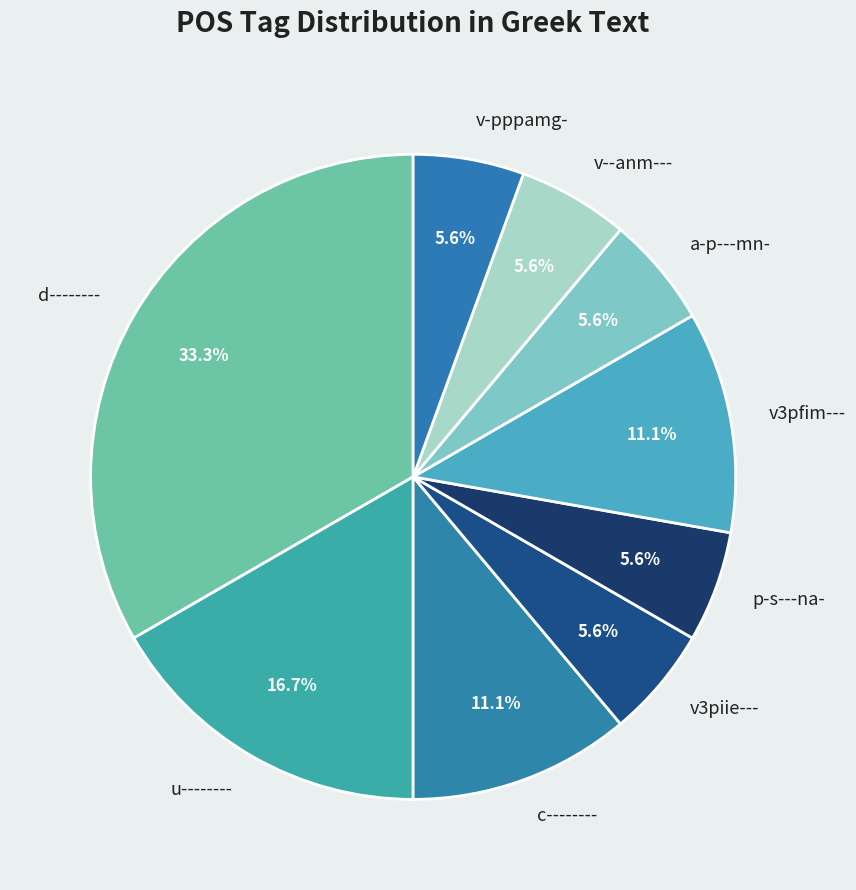

What percentage is the v--anm--- slice, to the nearest percent?

6%